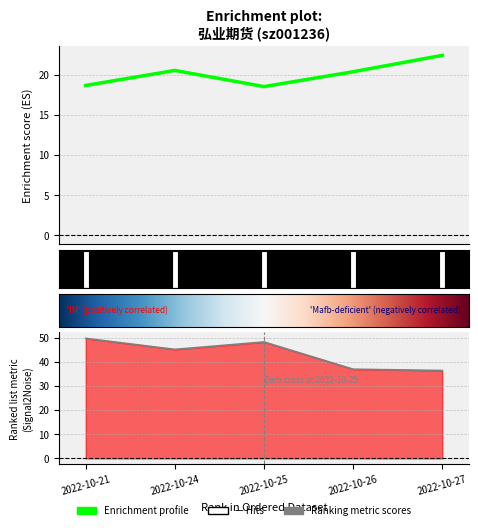

True or false: price and volume cross at least once.

False